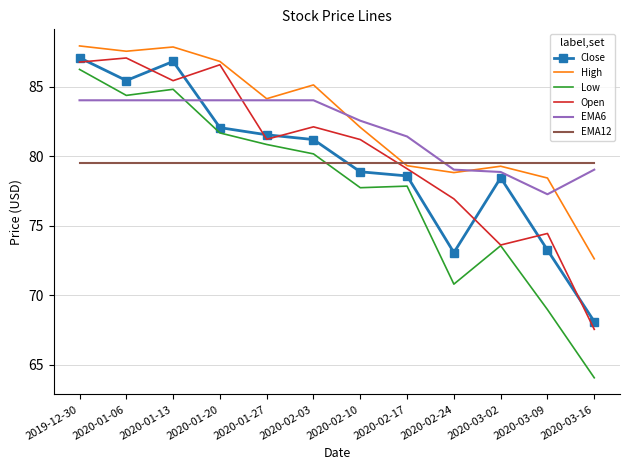

Where do High and EMA12 first cross each other?

2020-02-10 and 2020-02-17